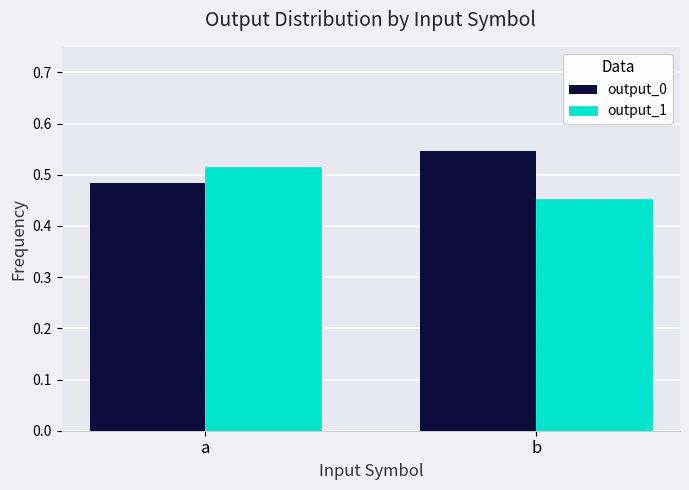

The value of output_1 at a is 0.2. True or false?

False